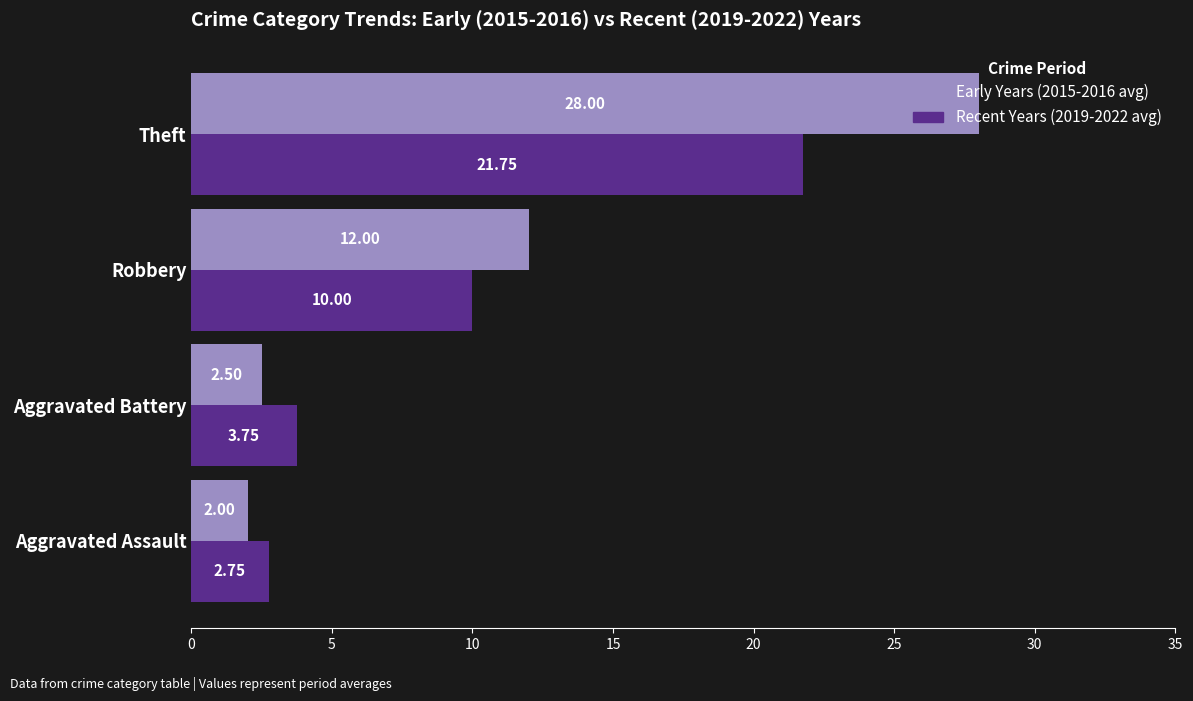

What is the difference between the maximum and minimum values in the Early Years (2015-2016 avg) series?

26.0